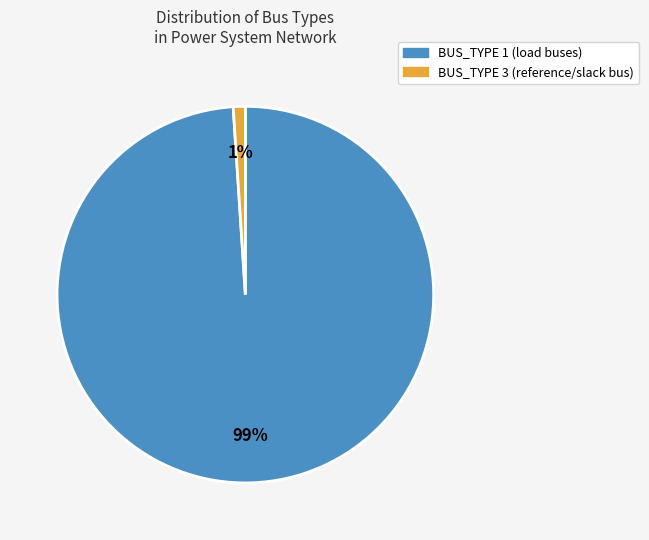

To the nearest percent, what is the difference between the largest and smallest slice percentages?

98%